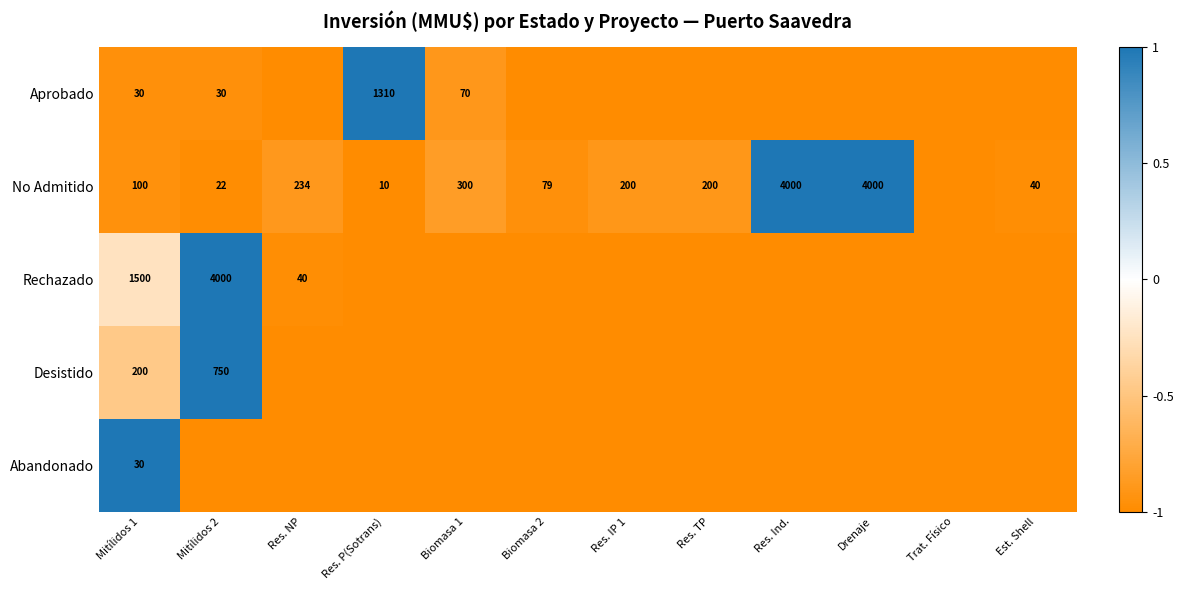

The Abandonado series shows 11 at Mitílidos 1. True or false?

False